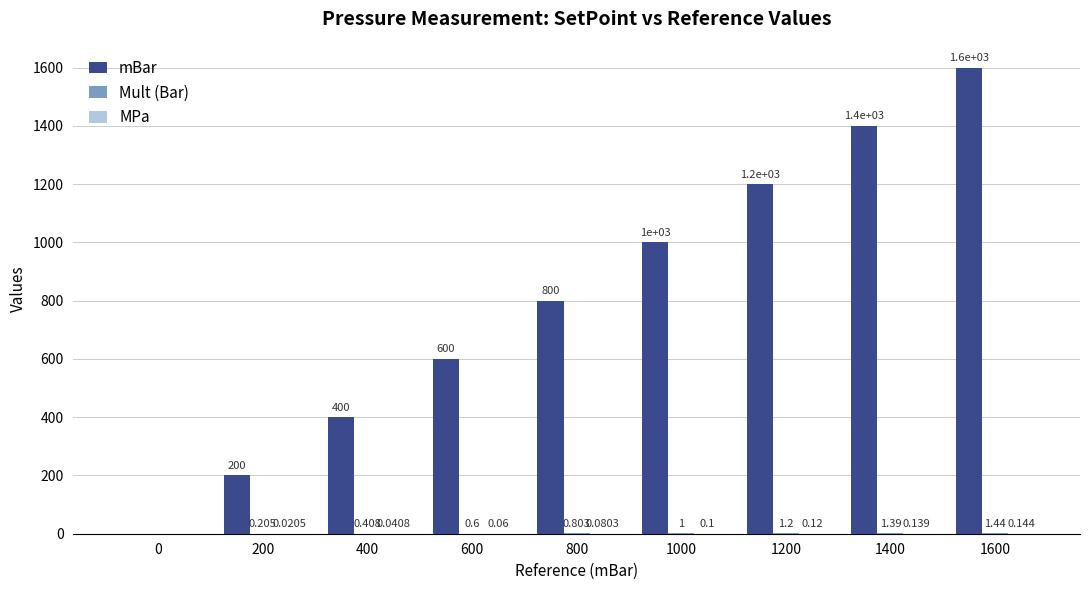

Between 0 and 200, which series saw the biggest shift?

mBar